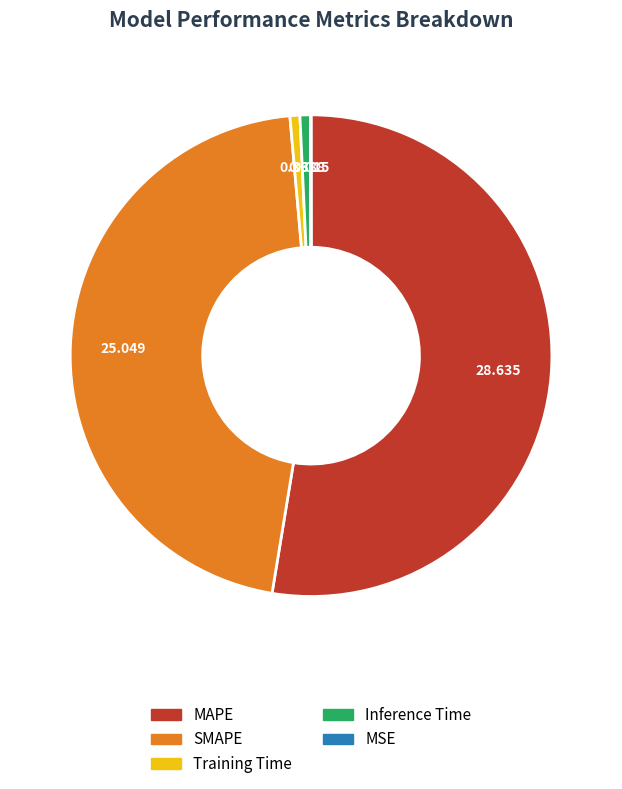

Does any single category account for the majority?

Yes